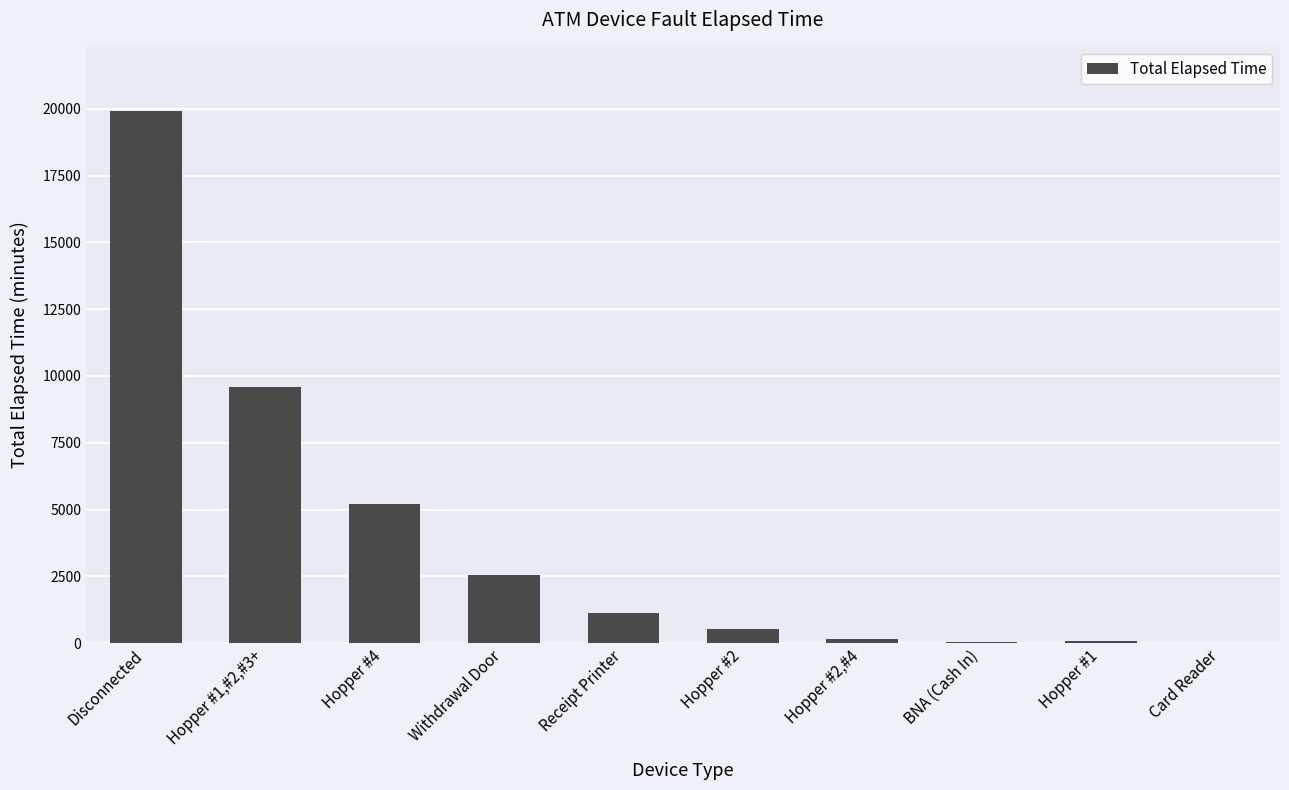

Between BNA (Cash In) and Receipt Printer, which is larger?

Receipt Printer